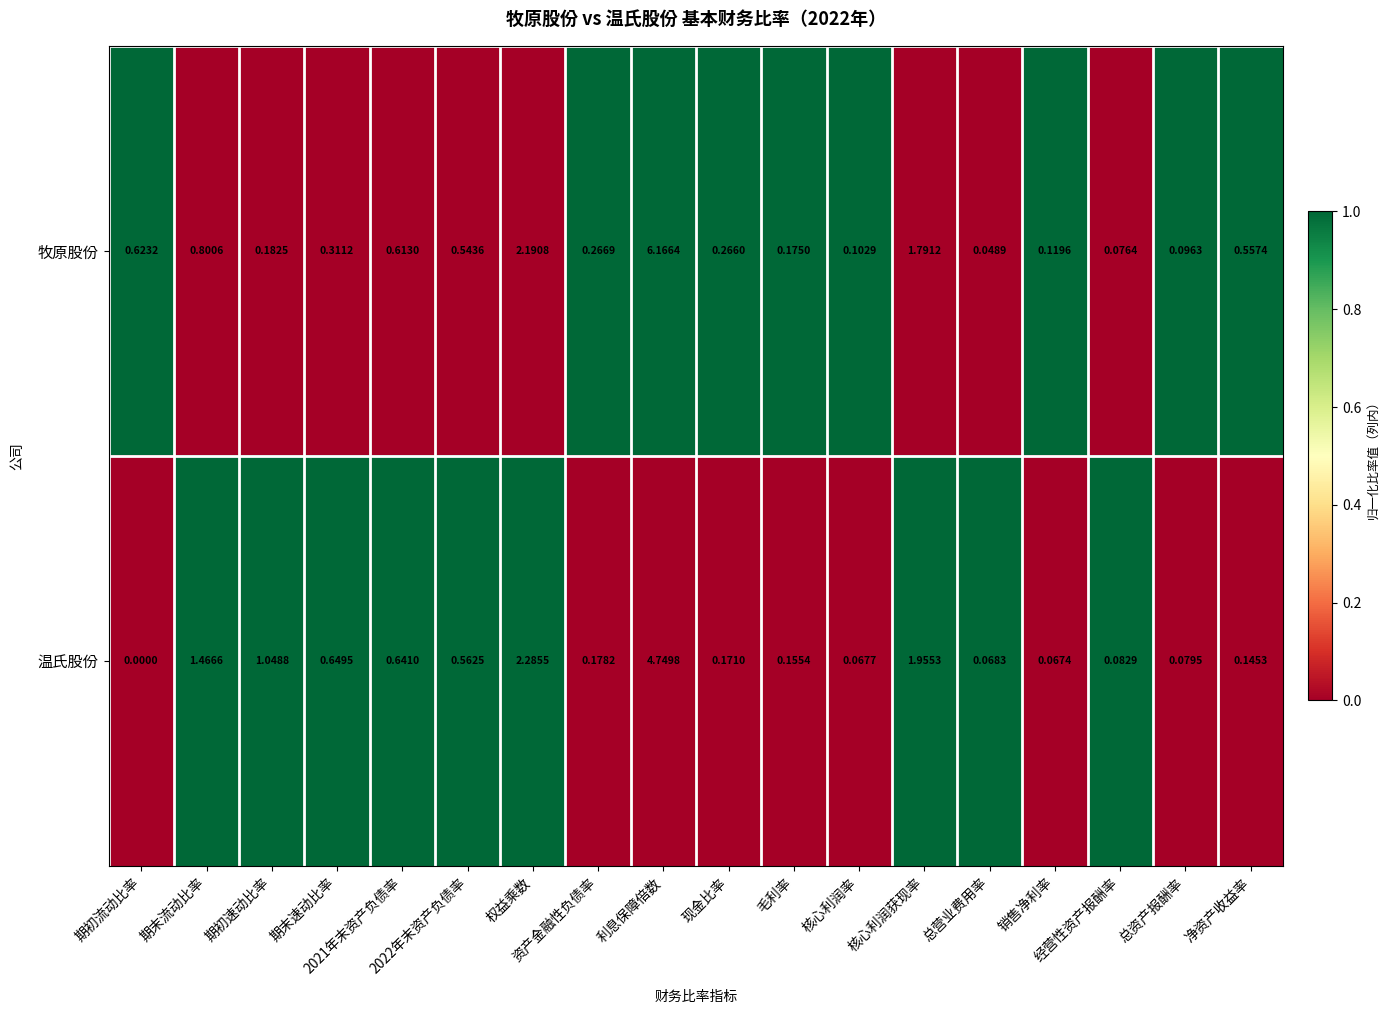

Rank the series by their maximum value, from lowest to highest.

温氏股份, 牧原股份